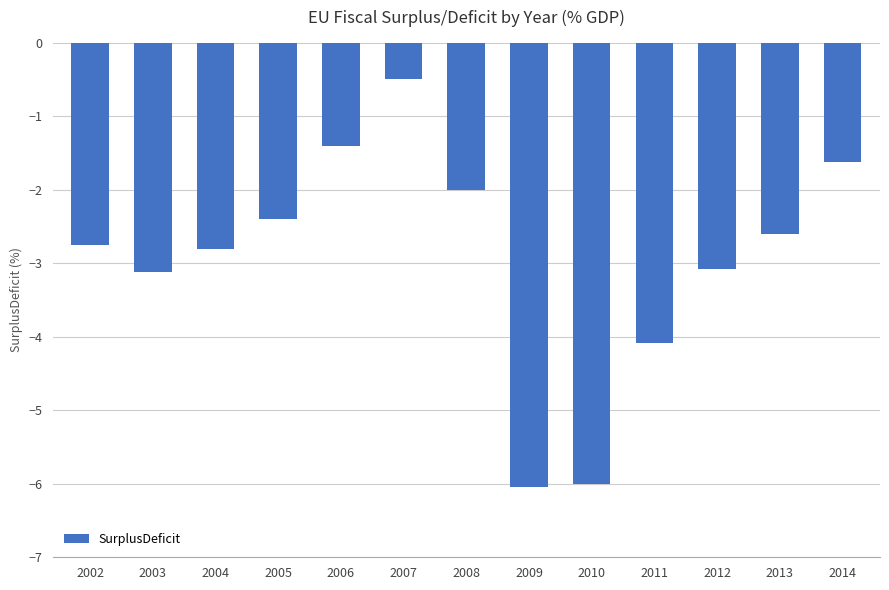

The value at 2014 is -1.6. True or false?

True